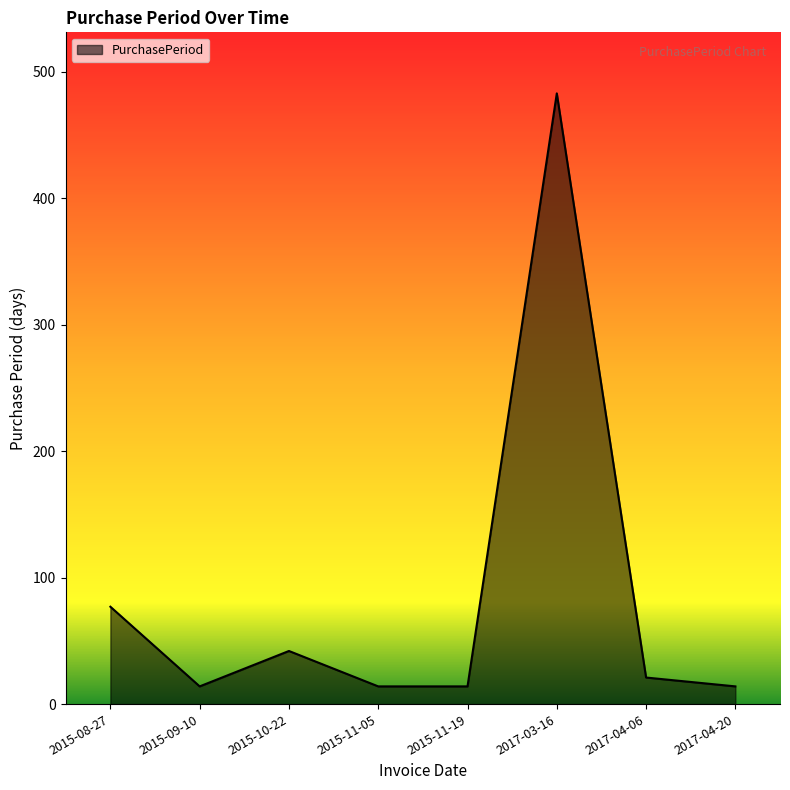

Reading right to left, what are all the values shown in this chart?

14	21	483	14	14	42	14	77